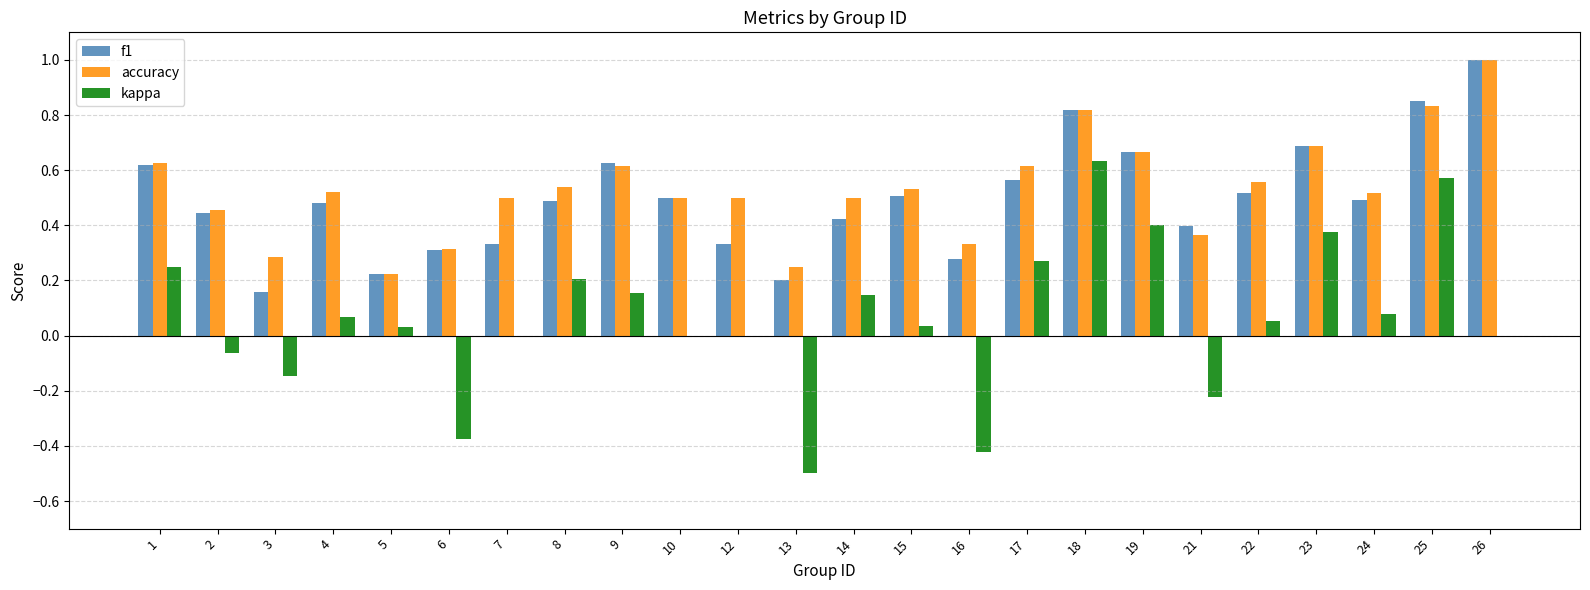

What are all the series names shown in the legend?

f1, accuracy, kappa